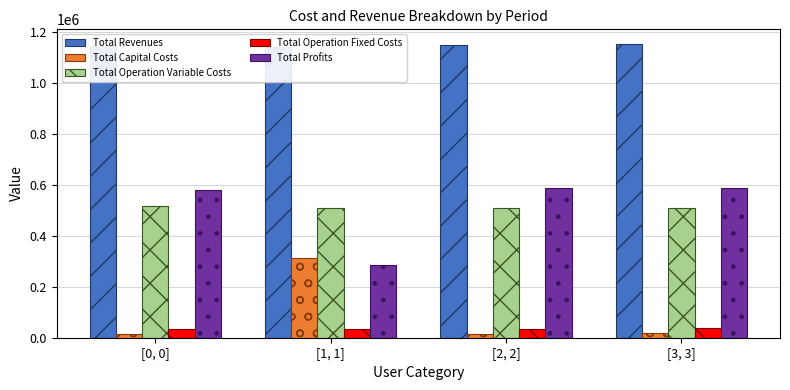

What are all the series names shown in the legend?

Total Revenues, Total Capital Costs, Total Operation Variable Costs, Total Operation Fixed Costs, Total Profits